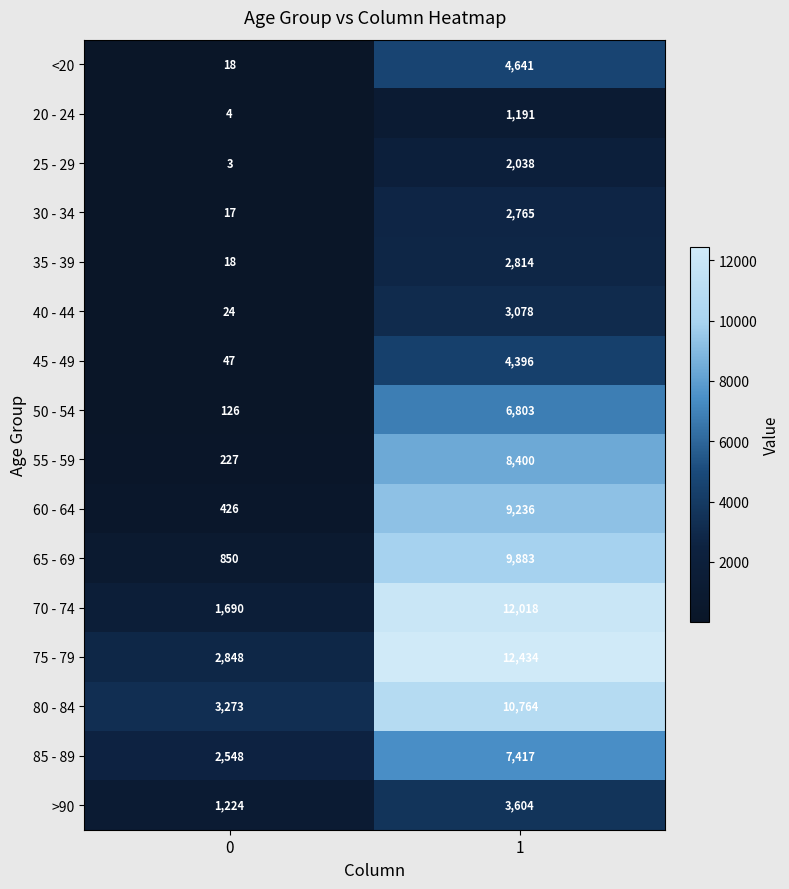

What value does the >90 series have at 1, to the nearest 100?

3600